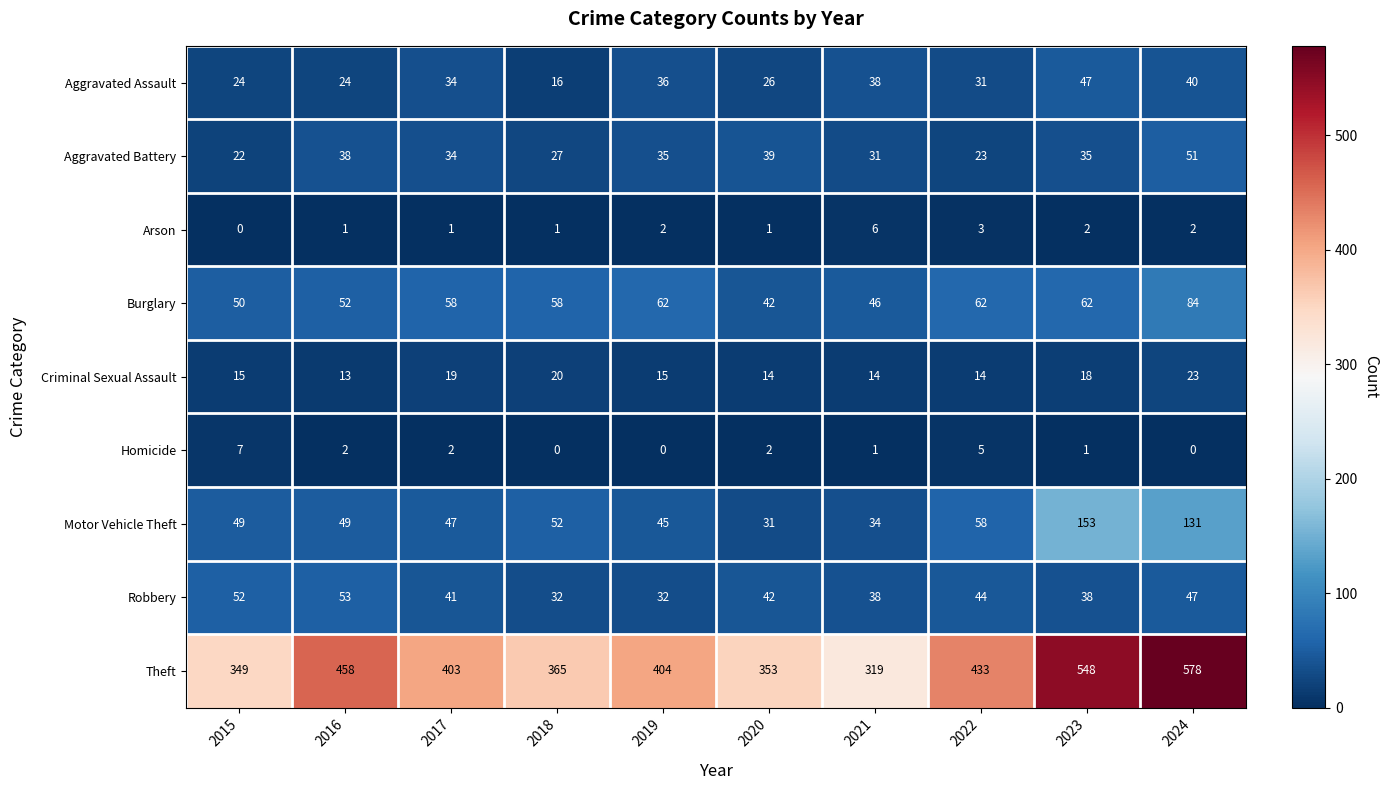

What value does the Arson series have at 2022?

3